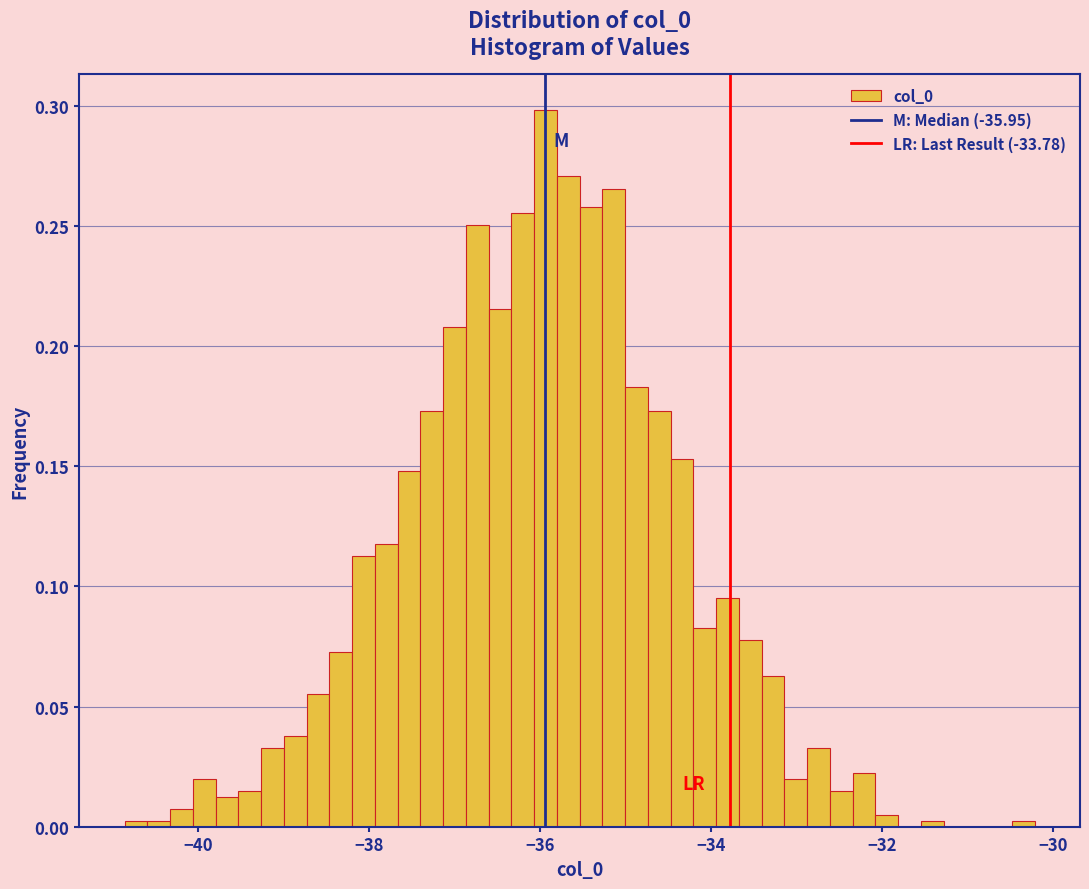

Read against the x-axis, roughly where is the centre of the tallest bar?

-36.0